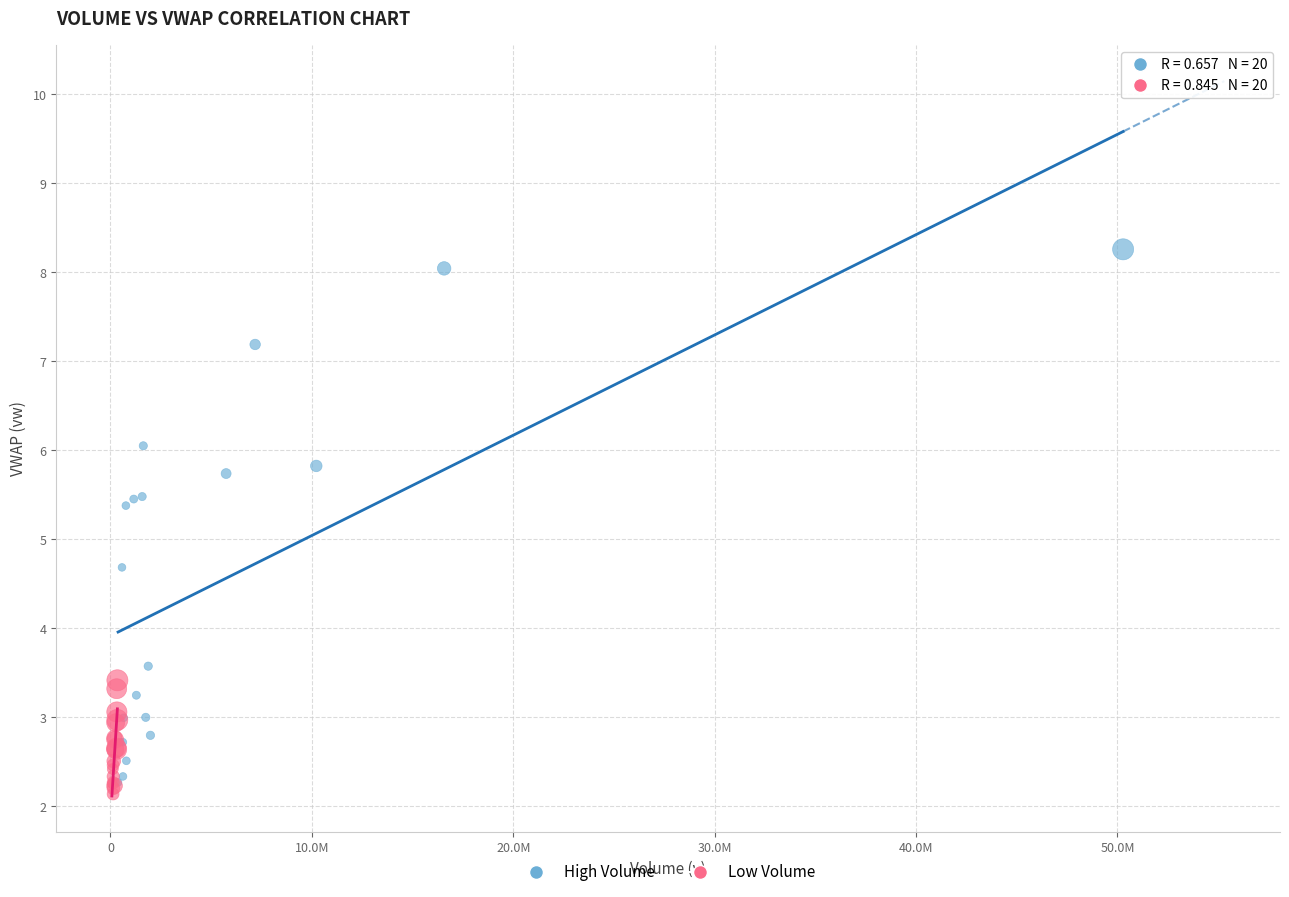

Which series contains the highest Y value?

High Volume